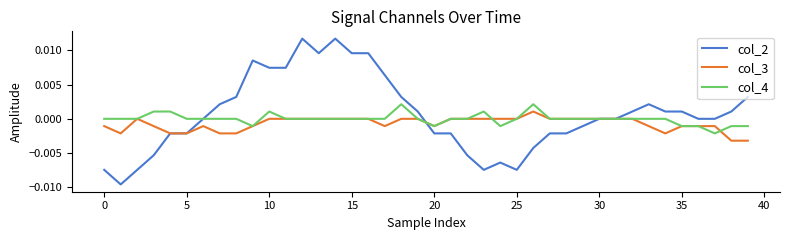

List the series in order of their overall mean, highest first.

col_2, col_4, col_3